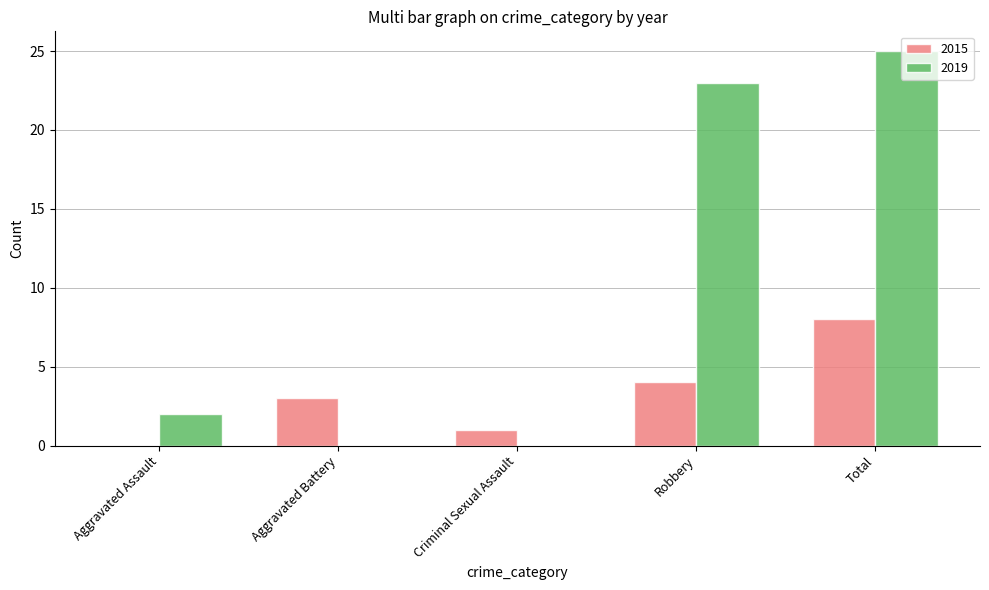

Count the number of data series in this chart.

2